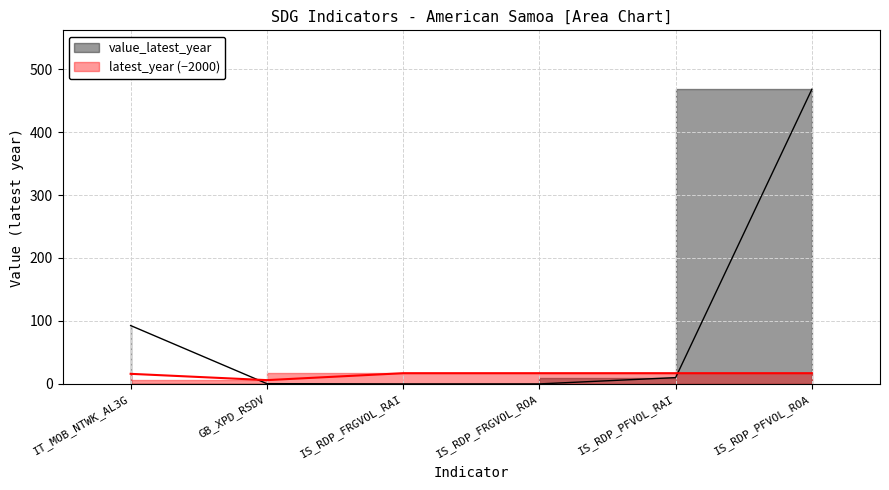

Which series has the largest range (max minus min)?

value_latest_year